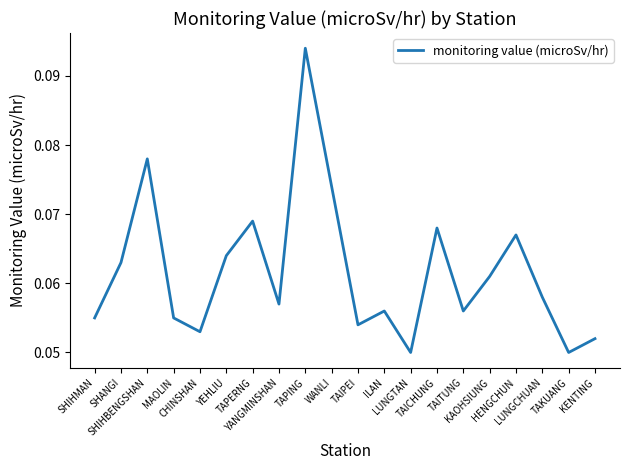

What is the minimum value shown in the chart?

0.1